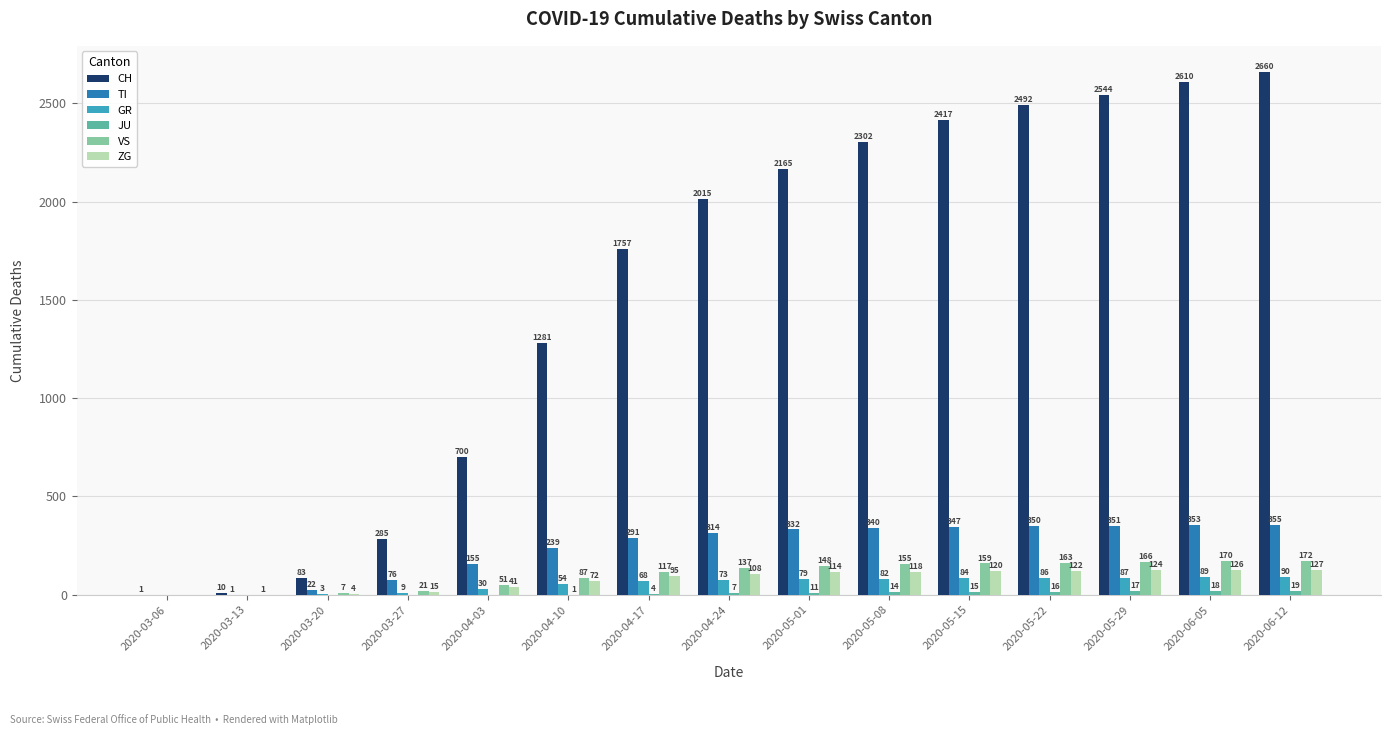

At which category is the sum across all series the highest?

2020-06-12